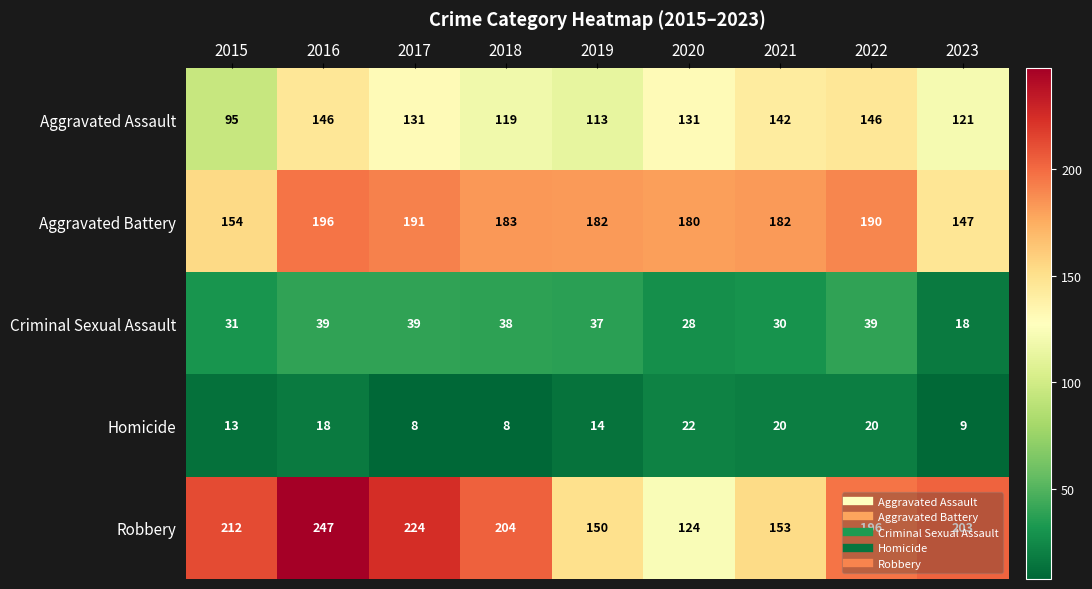

At which label is Aggravated Assault closest to 120?

2018